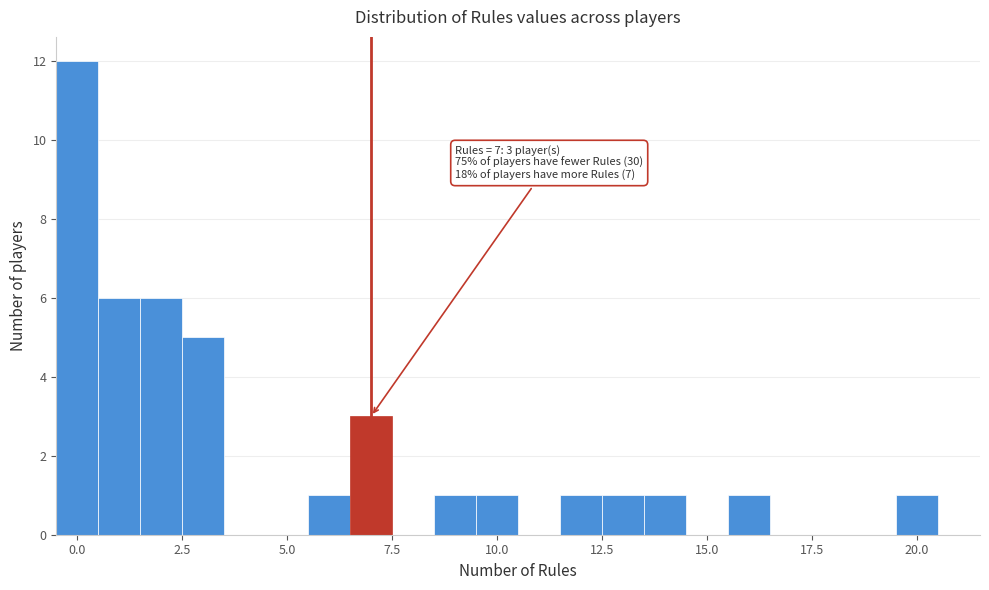

Around what value on the x-axis is the tallest bar? Give the approximate position of its centre, as read against the axis.

0.0